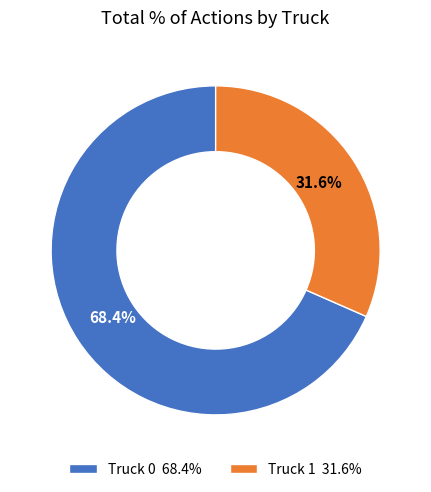

Combined, what portion of the pie is Truck 0 and Truck 1?

100.0%